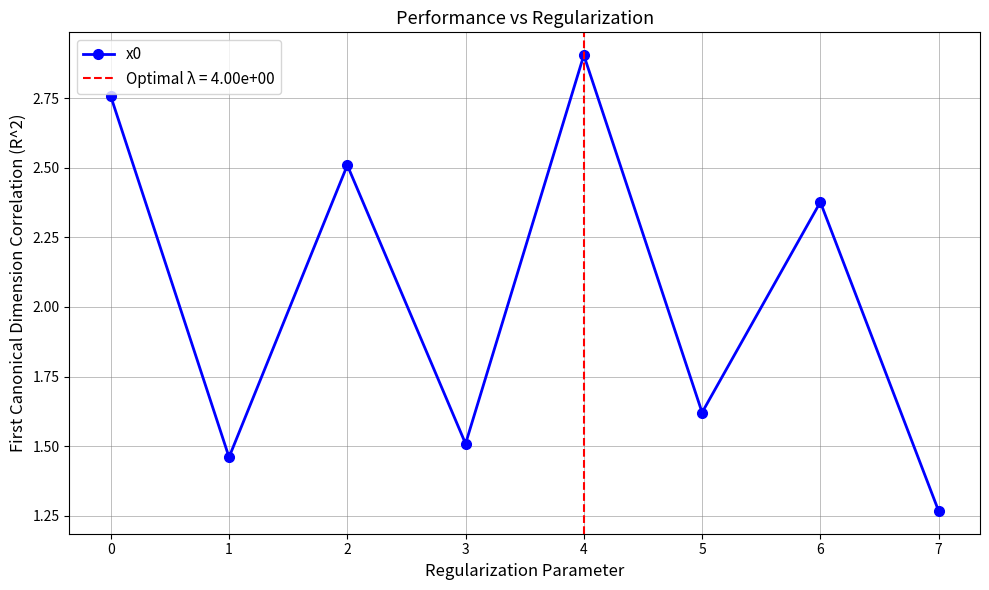

Rank the categories by x0 value from lowest to highest.

7, 1, 3, 5, 6, 2, 0, 4